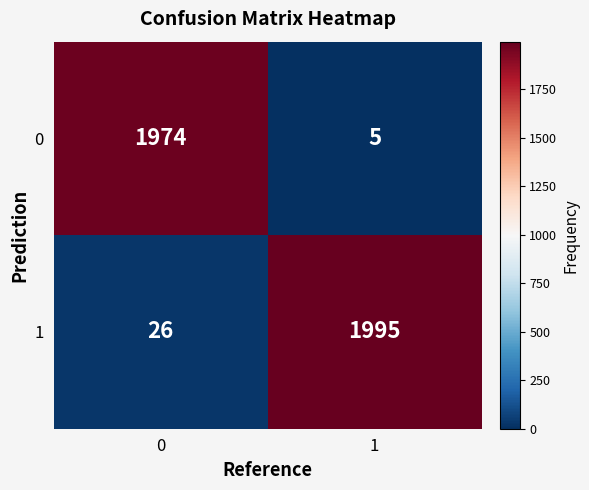

Rank the categories by 0 value from highest to lowest.

0, 1